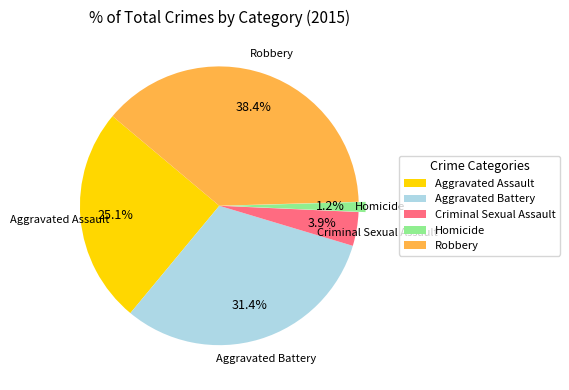

Which has a higher value, Aggravated Assault or Criminal Sexual Assault?

Aggravated Assault